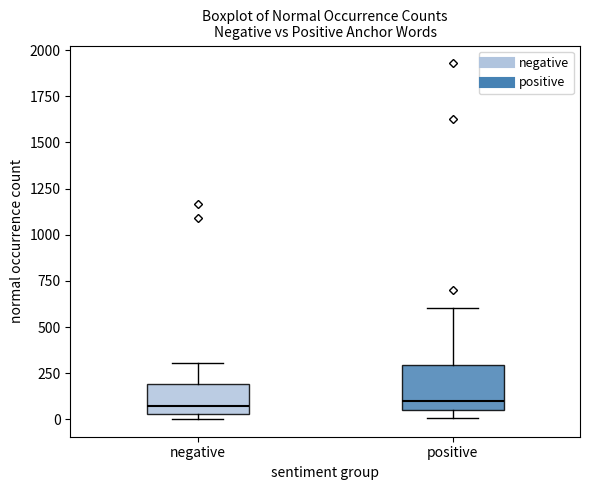

Which box is the tallest, from its lower edge to its upper edge?

positive